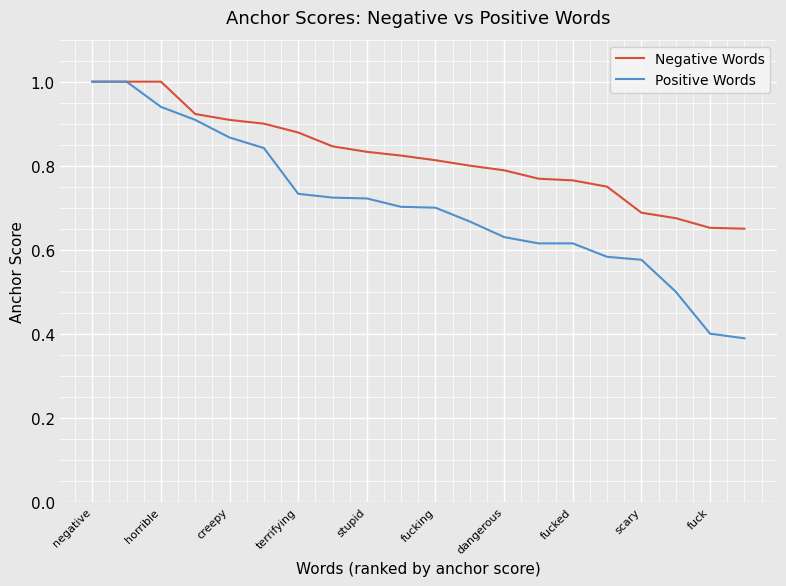

Which series has the largest total across all categories?

Negative Words